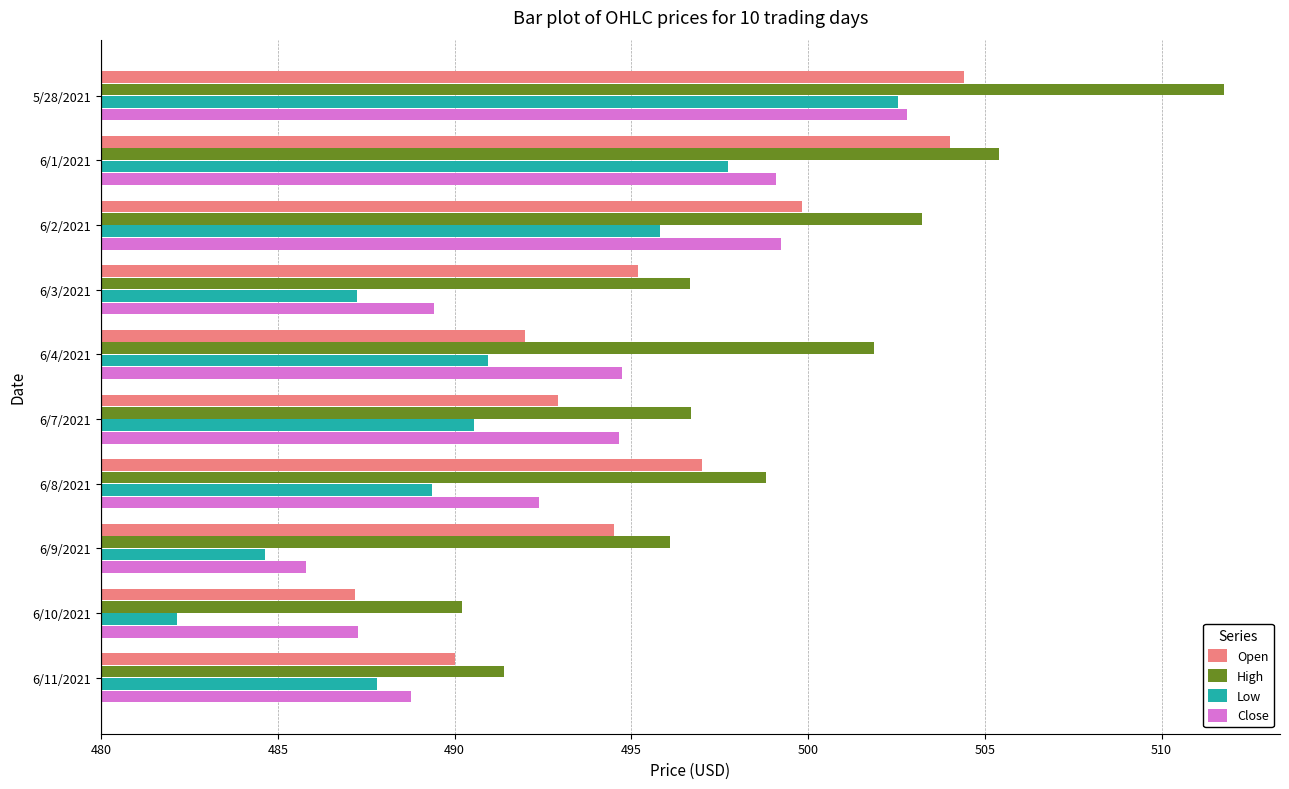

What are all the series names shown in the legend?

Open, High, Low, Close